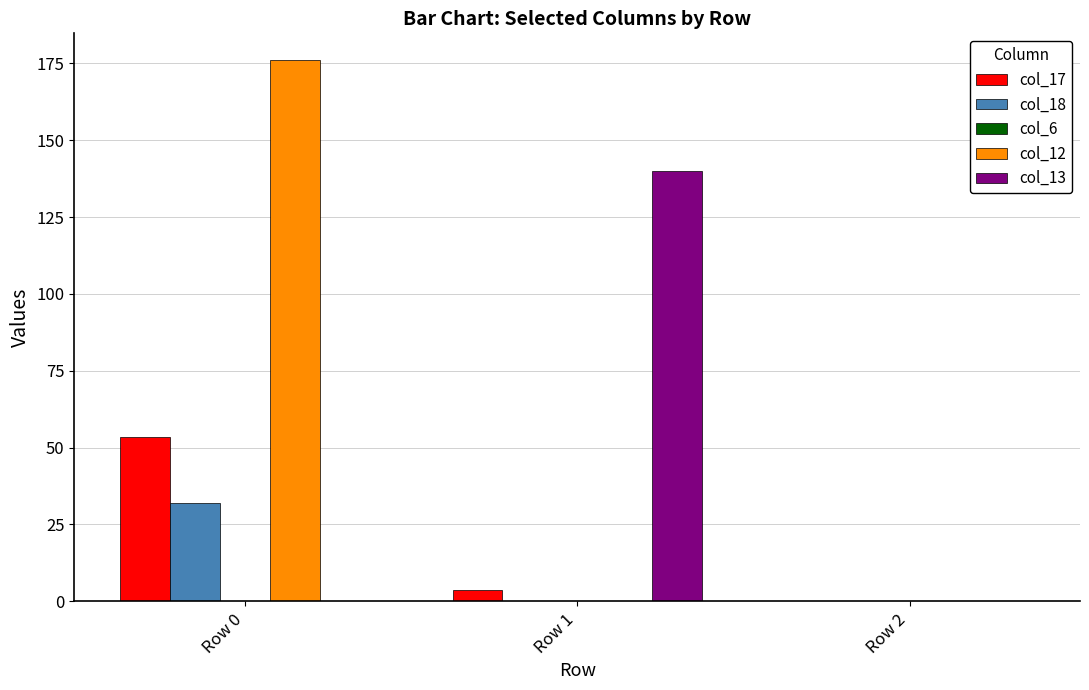

True or false: col_13 has a value of 140.0 at Row 1.

True